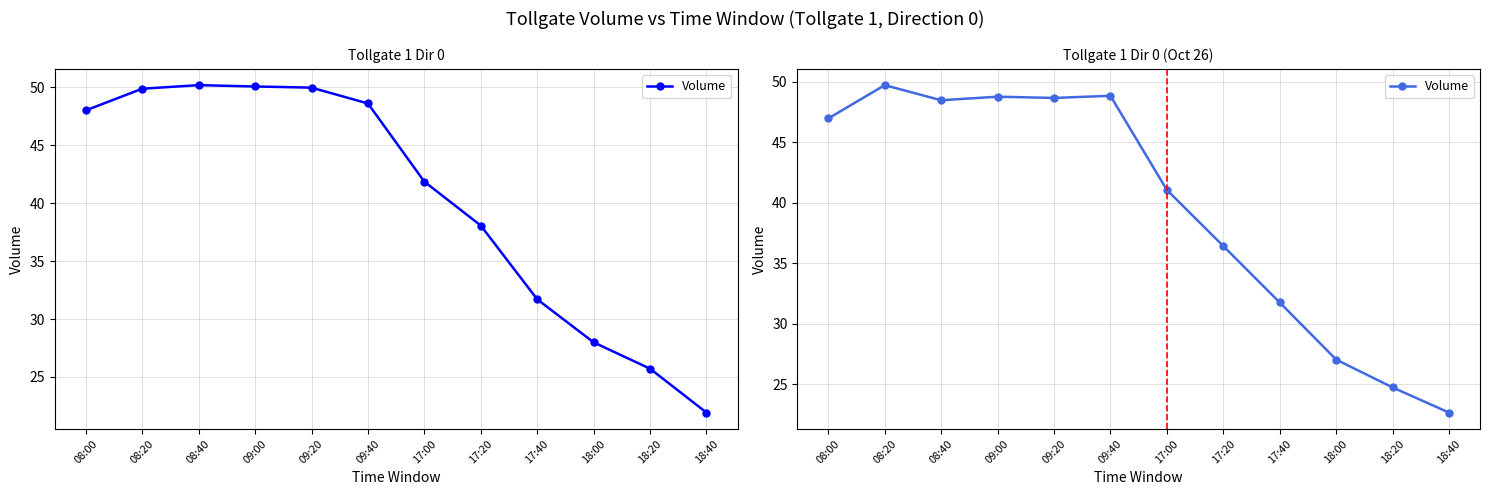

What is the maximum value shown in the chart?

49.7